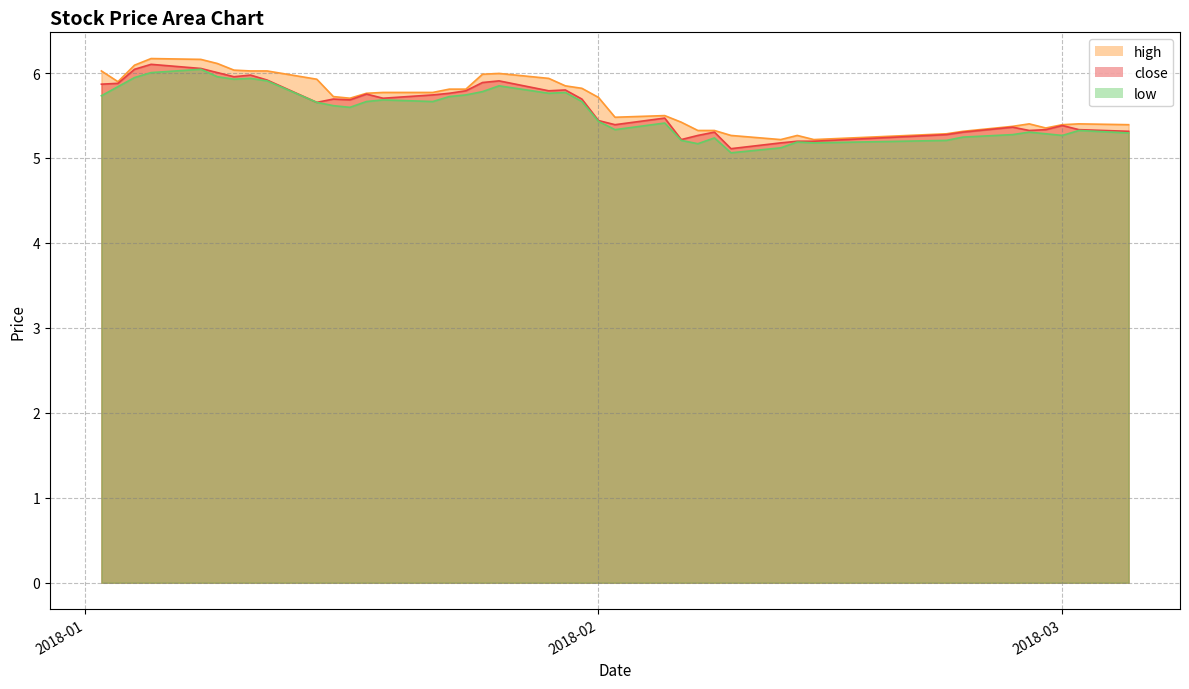

What is the approximate value of high at 2018-01-02?

6.0